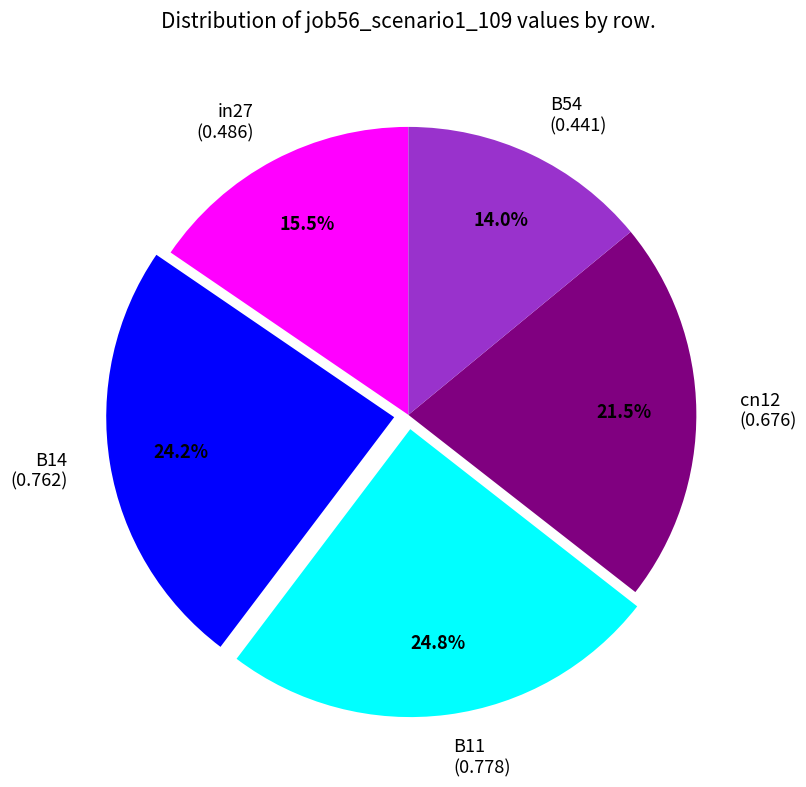

What is the smallest slice in the pie chart?

B54